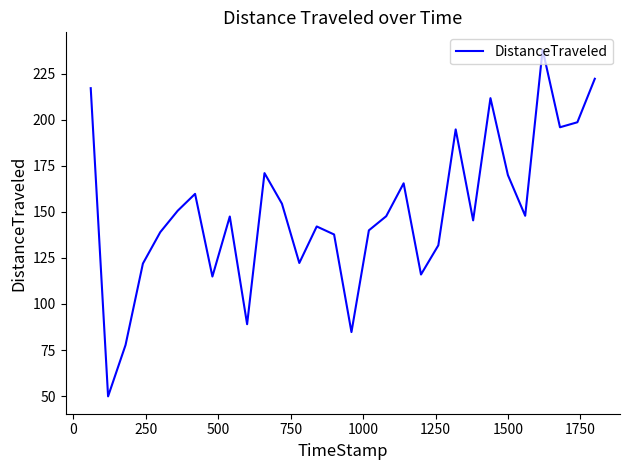

What is the minimum value shown in the chart?

49.8